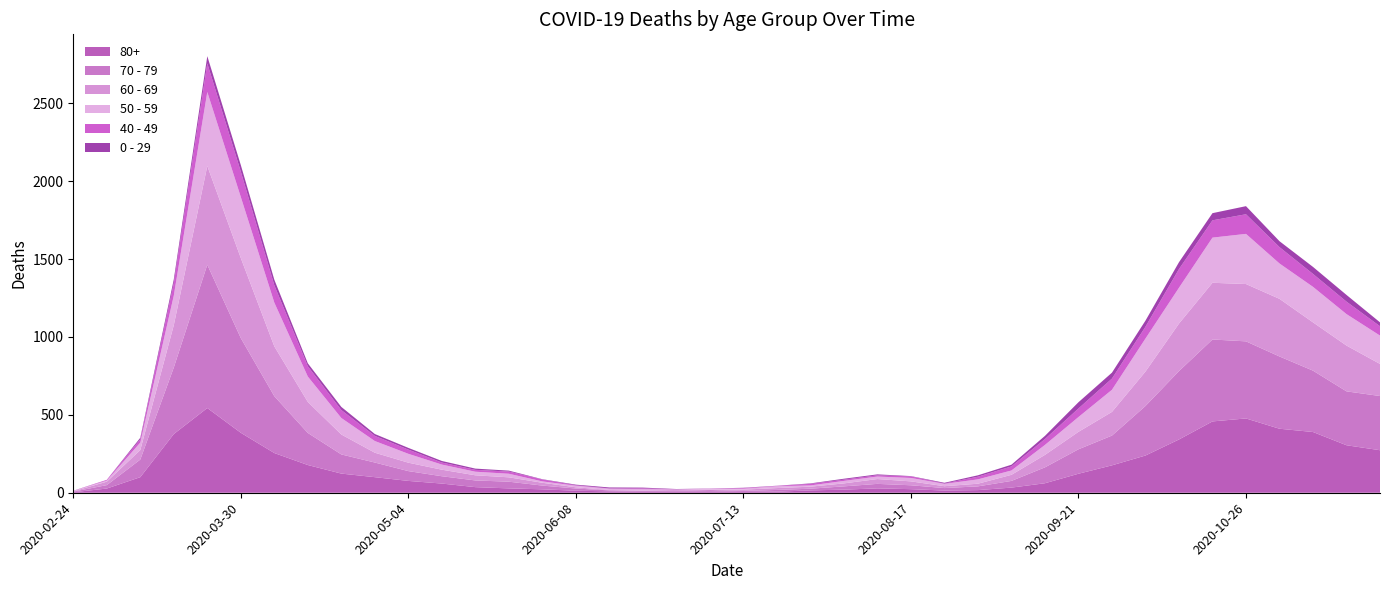

Reading right to left, transcribe all the data shown in this chart.

80+: 273	305	390	411	477	458	342	239	176	122	61	33	17	14	23	28	20	15	7	5	9	7	6	9	13	22	28	36	59	76	100	123	178	255	385	544	377	100	27	3
70 - 79: 348	346	394	464	495	526	439	318	191	157	102	43	24	16	25	29	21	11	11	7	8	5	5	6	14	24	43	43	47	63	94	123	206	365	608	920	427	113	22	4
60 - 69: 206	294	310	370	368	364	305	221	152	112	80	39	17	12	25	31	19	13	12	8	3	6	3	3	8	18	28	33	42	54	63	128	199	320	514	634	272	61	22	2
50 - 59: 182	202	228	227	322	290	230	212	142	95	64	28	28	15	22	16	16	8	12	6	5	3	9	8	10	9	23	23	33	57	75	106	163	281	392	475	190	48	7	3
40 - 49: 60	80	83	105	126	111	120	76	72	55	38	26	17	2	10	8	8	10	2	4	1	1	5	2	3	12	14	12	13	27	33	51	66	111	163	183	79	21	5	0
0 - 29: 25	43	45	38	52	46	44	39	38	40	20	11	9	5	2	6	6	3	1	2	1	2	5	6	4	2	6	8	10	11	12	20	19	36	42	47	25	10	0	1